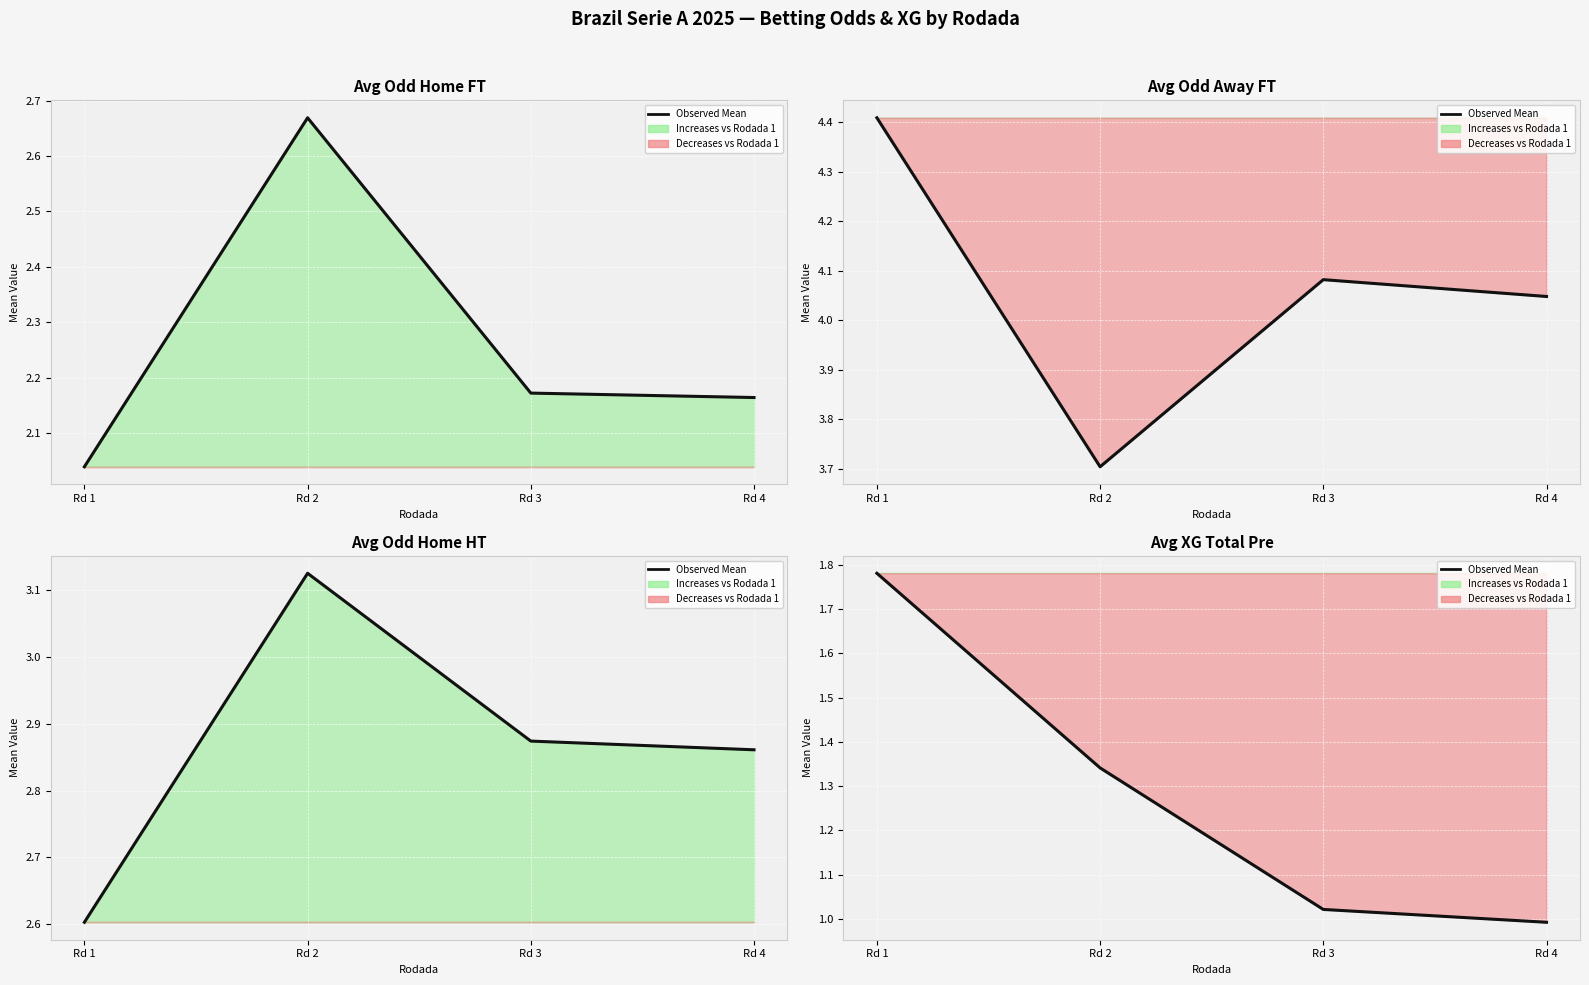

How many data points are above 1?

3